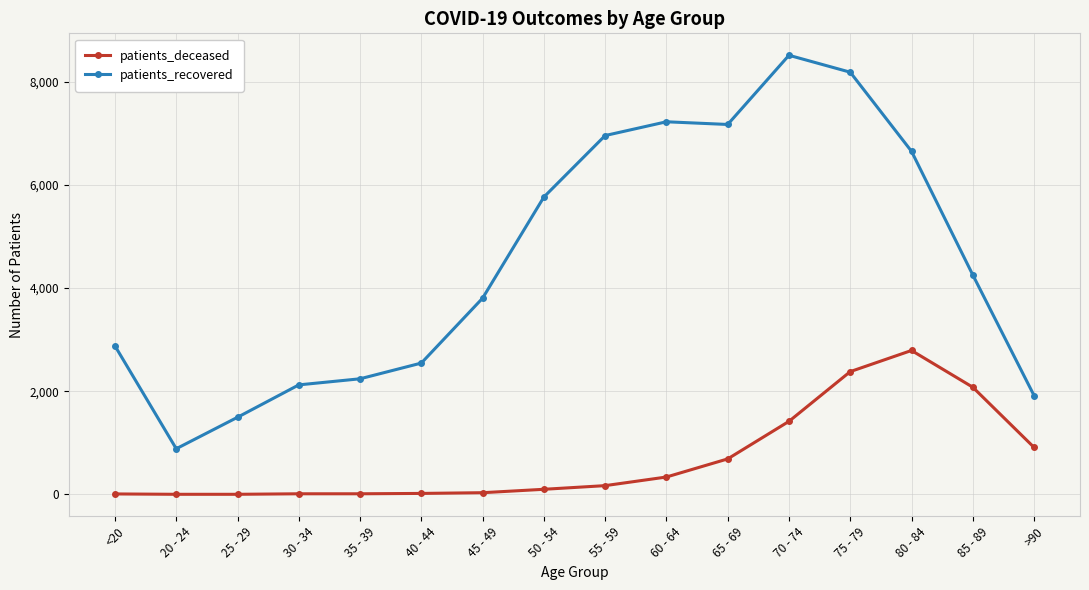

What position from the right is 60 - 64?

7